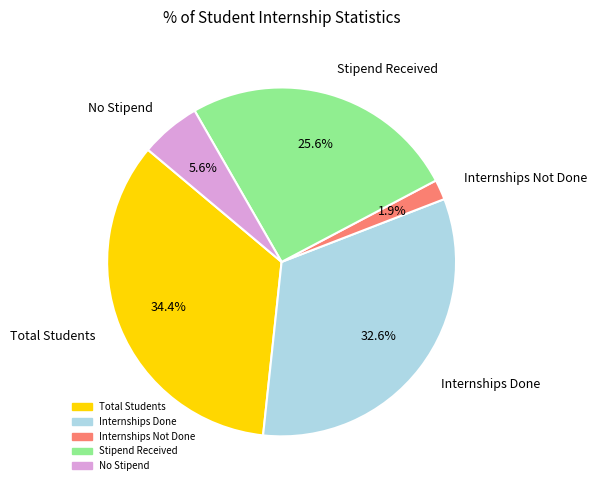

Is it true that Stipend Received is 26% of the pie?

True